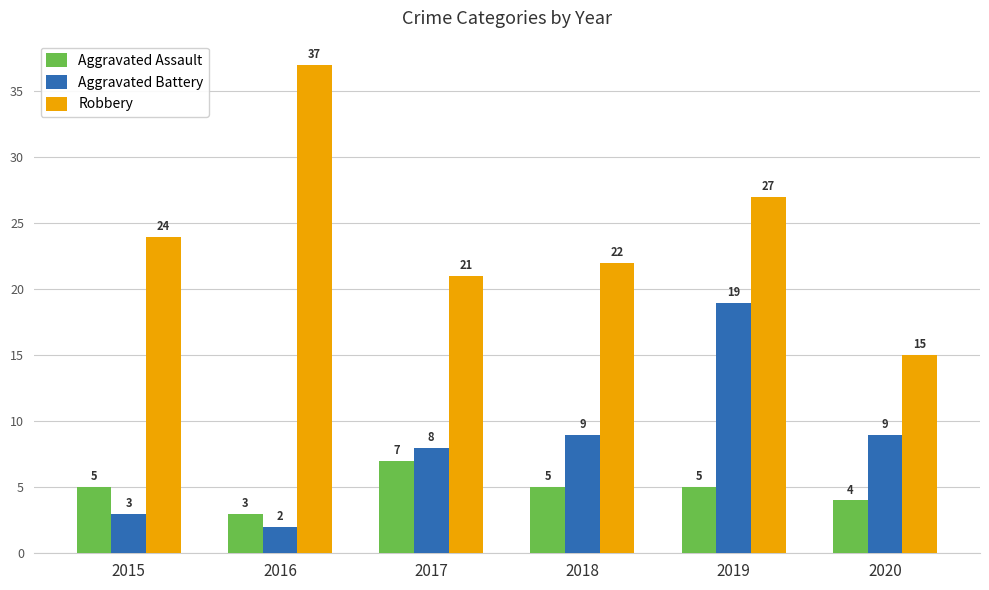

True or false: Robbery has a value of 27 at 2019.

True